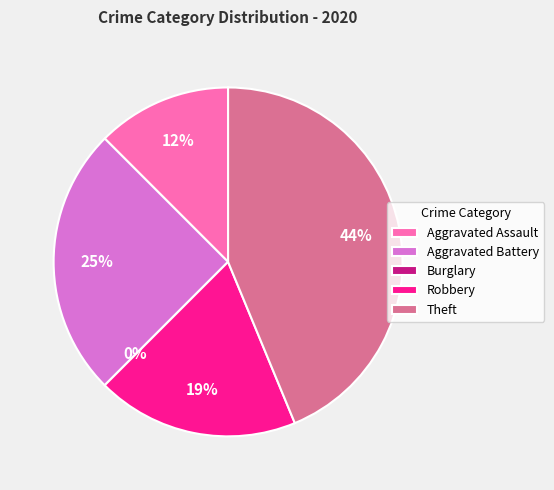

To the nearest percent, what percentage of the pie is Theft?

44%